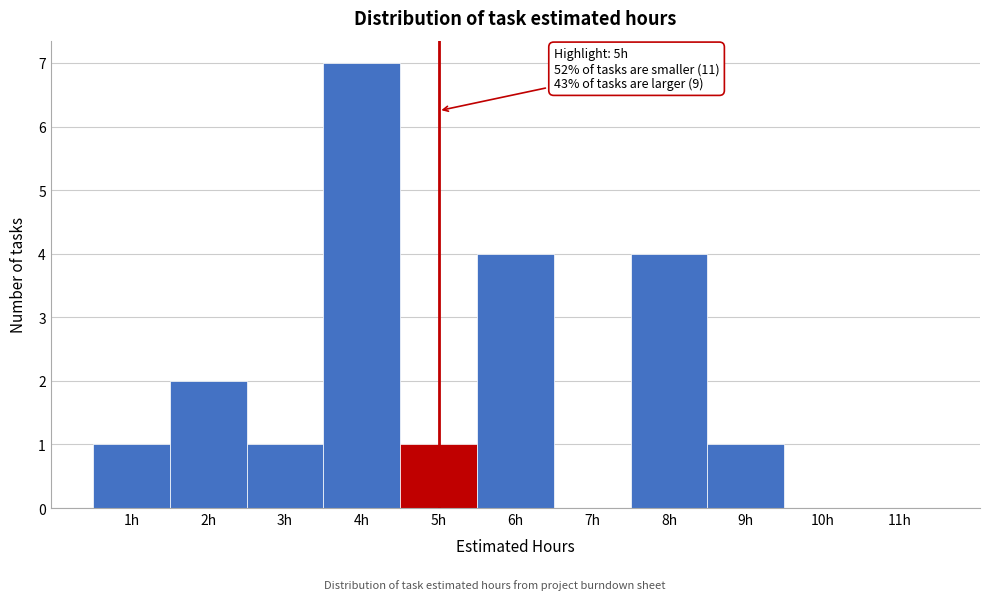

Over which range of the x-axis is the bar tallest?

3.5 to 4.5